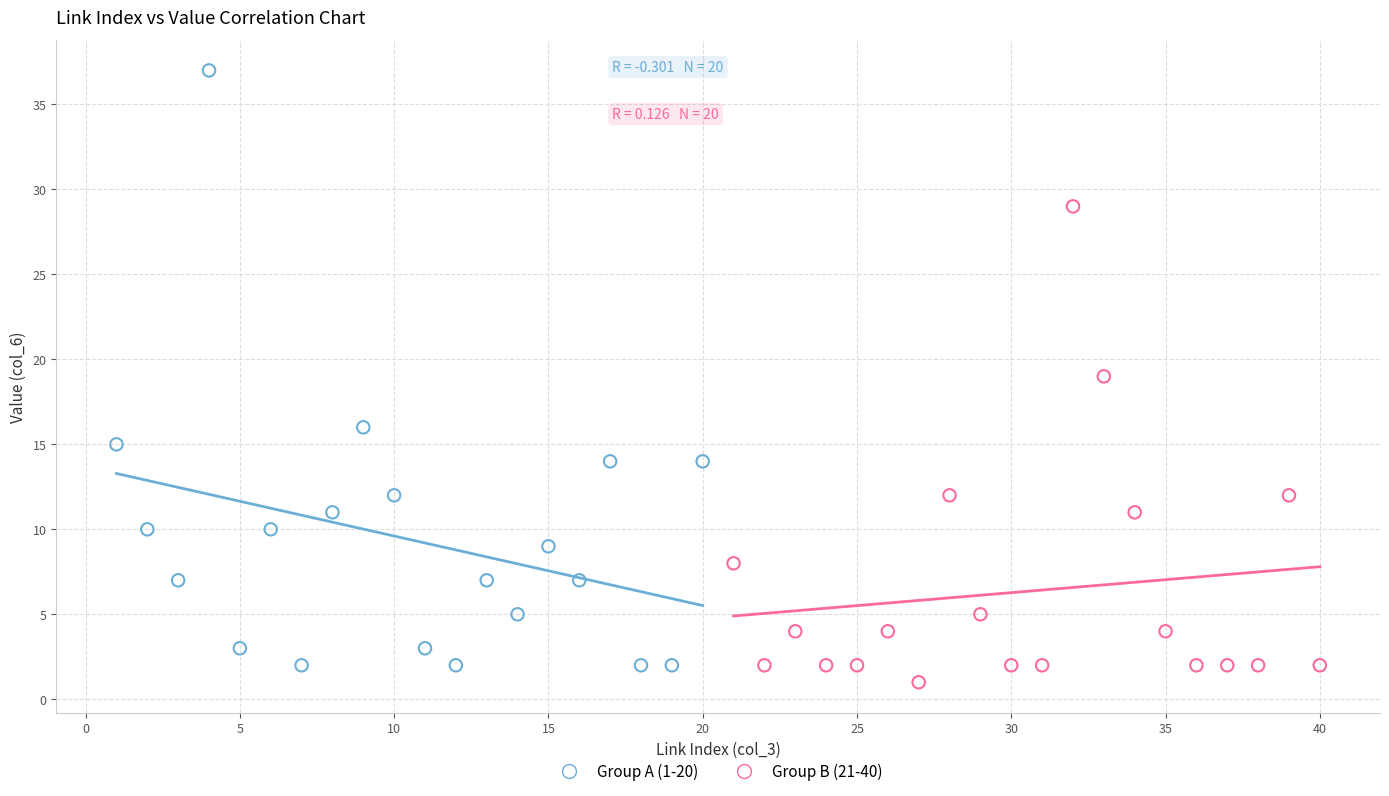

Which series reaches the maximum Y coordinate?

Group A (1-20)